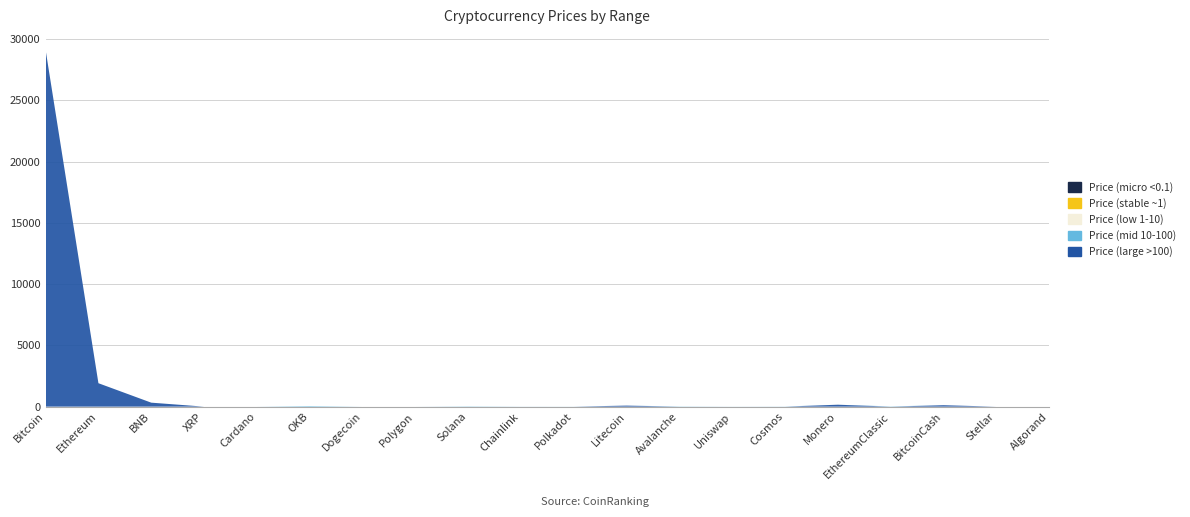

Reading right to left, list all the values displayed in this chart.

Price (large >100): Algorand=0.0	Stellar=0.0	BitcoinCash=117.4	EthereumClassic=0.0	Monero=157.4	Cosmos=0.0	Uniswap=0.0	Avalanche=0.0	Litecoin=84.7	Polkadot=0.0	Chainlink=0.0	Solana=0.0	Polygon=0.0	Dogecoin=0.0	OKB=0.0	Cardano=0.0	XRP=0.0	BNB=324.7	Ethereum=1912.7	Bitcoin=29120.0
Price (mid 10-100): Algorand=0.0	Stellar=0.0	BitcoinCash=0.0	EthereumClassic=19.2	Monero=0.0	Cosmos=11.0	Uniswap=5.4	Avalanche=16.9	Litecoin=0.0	Polkadot=5.7	Chainlink=7.0	Solana=22.1	Polygon=0.0	Dogecoin=0.0	OKB=45.6	Cardano=0.0	XRP=0.0	BNB=0.0	Ethereum=0.0	Bitcoin=0.0
Price (low 1-10): Algorand=0.2	Stellar=0.1	BitcoinCash=0.0	EthereumClassic=0.0	Monero=0.0	Cosmos=0.0	Uniswap=0.0	Avalanche=0.0	Litecoin=0.0	Polkadot=0.0	Chainlink=0.0	Solana=0.0	Polygon=1.0	Dogecoin=0.0	OKB=0.0	Cardano=0.0	XRP=0.0	BNB=0.0	Ethereum=0.0	Bitcoin=0.0
Price (stable ~1): Algorand=0.0	Stellar=0.0	BitcoinCash=0.0	EthereumClassic=0.0	Monero=0.0	Cosmos=0.0	Uniswap=0.0	Avalanche=0.0	Litecoin=0.0	Polkadot=0.0	Chainlink=0.0	Solana=0.0	Polygon=0.0	Dogecoin=0.1	OKB=0.0	Cardano=0.4	XRP=0.0	BNB=0.0	Ethereum=0.0	Bitcoin=0.0
Price (micro <0.1): Algorand=0.0	Stellar=0.0	BitcoinCash=0.0	EthereumClassic=0.0	Monero=0.0	Cosmos=0.0	Uniswap=0.0	Avalanche=0.0	Litecoin=0.0	Polkadot=0.0	Chainlink=0.0	Solana=0.0	Polygon=0.0	Dogecoin=0.0	OKB=0.0	Cardano=0.0	XRP=0.5	BNB=0.0	Ethereum=0.0	Bitcoin=0.0